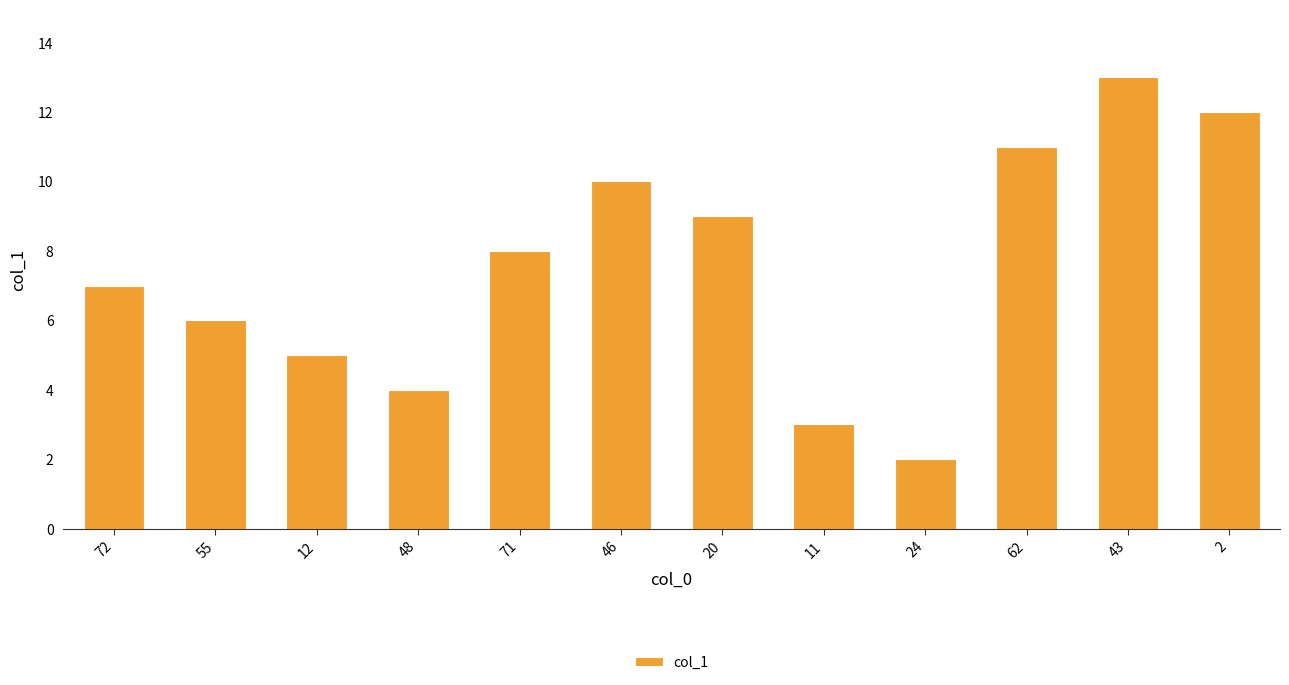

What is the sum of the values at 2 and 71?

20